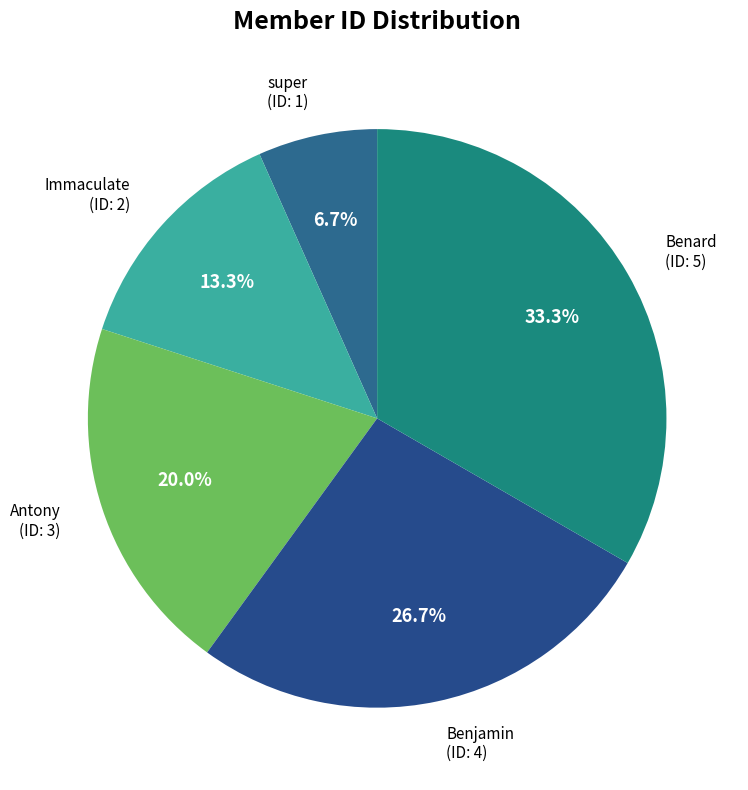

To the nearest percent, what is the difference between the largest and smallest slice percentages?

27%